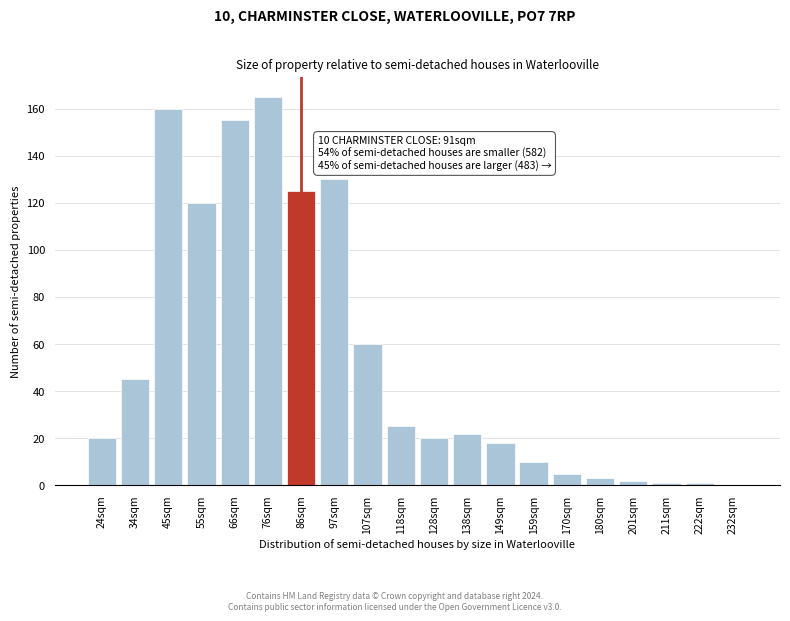

Reading left to right, transcribe all the data shown in this chart.

24sqm=20	34sqm=45	45sqm=160	55sqm=120	66sqm=155	76sqm=165	86sqm=125	97sqm=130	107sqm=60	118sqm=25	128sqm=20	138sqm=22	149sqm=18	159sqm=10	170sqm=5	180sqm=3	201sqm=2	211sqm=1	222sqm=1	232sqm=0